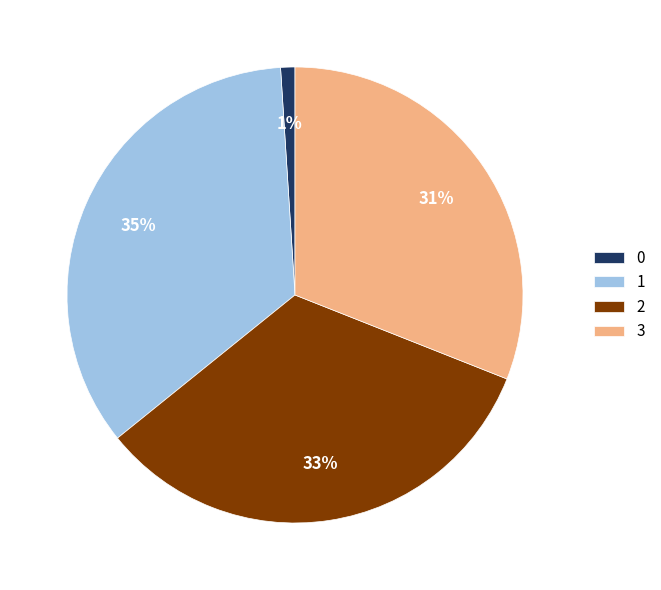

Combined, do 1 and 3 account for over 50%?

Yes